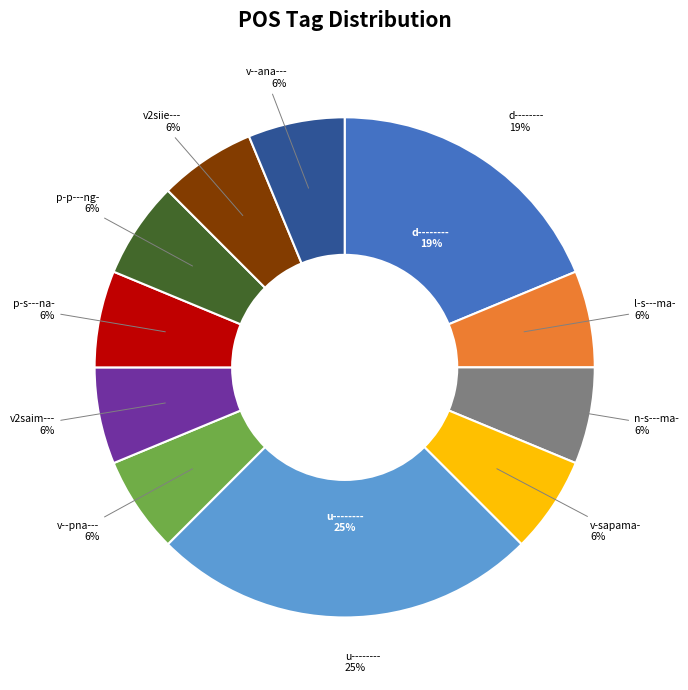

How many segments does this pie chart have?

11